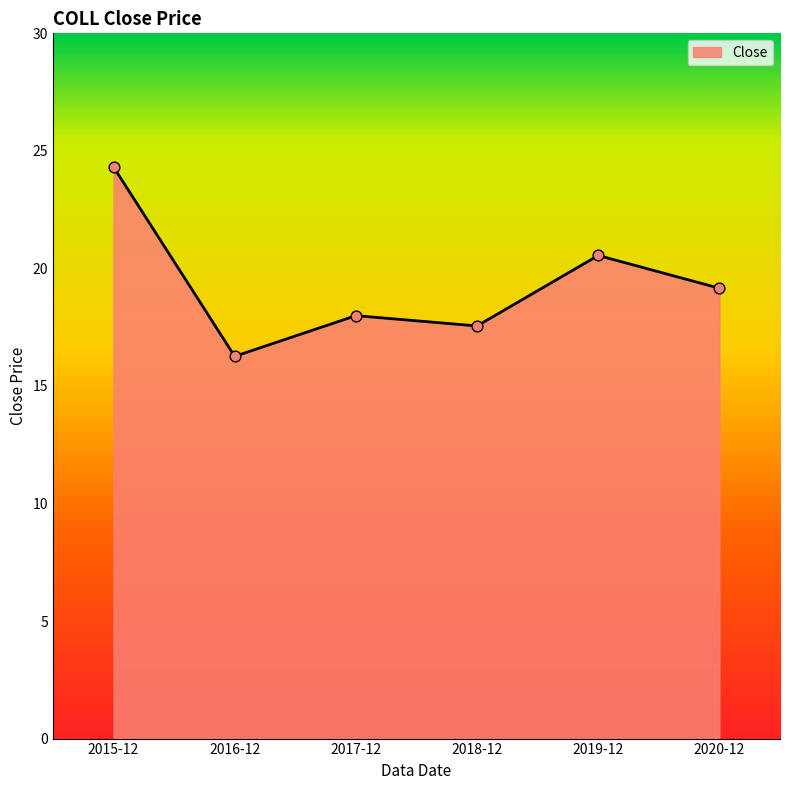

Which has a higher value, 2019-12 or 2020-12?

2019-12